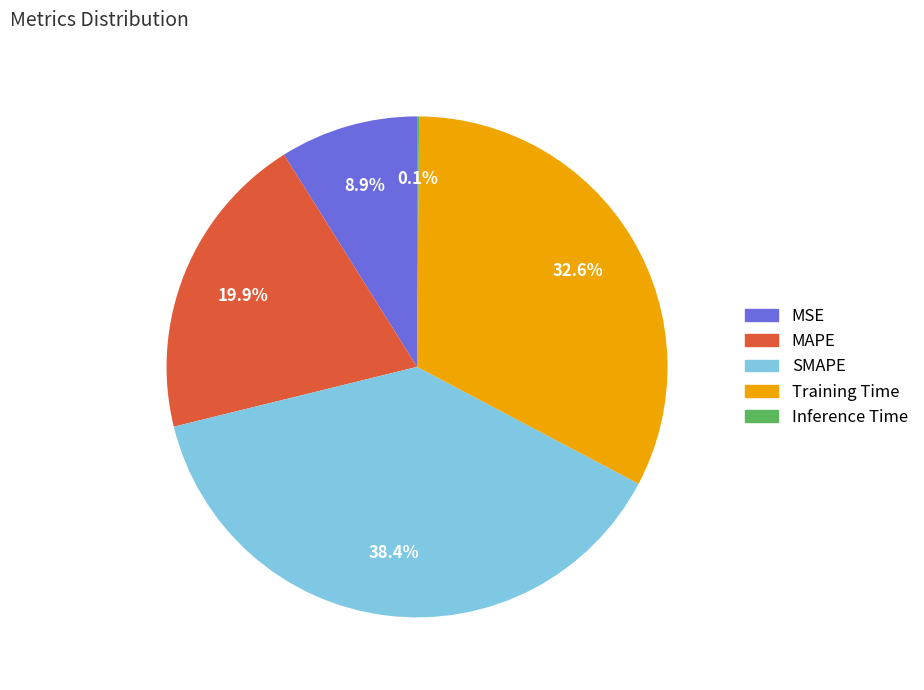

To the nearest percent, what portion does MSE represent?

9%